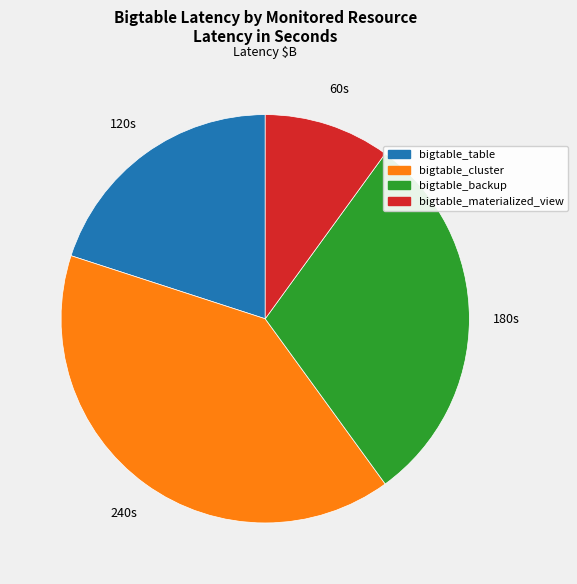

How many segments does this pie chart have?

4